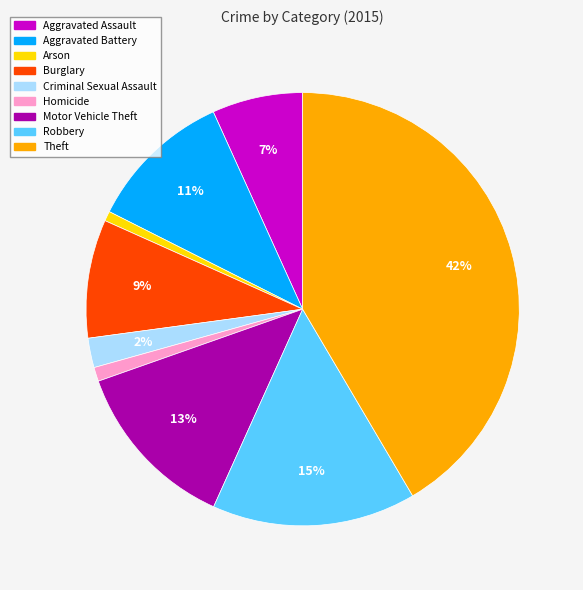

Is the sum of Homicide and Arson greater than half?

No